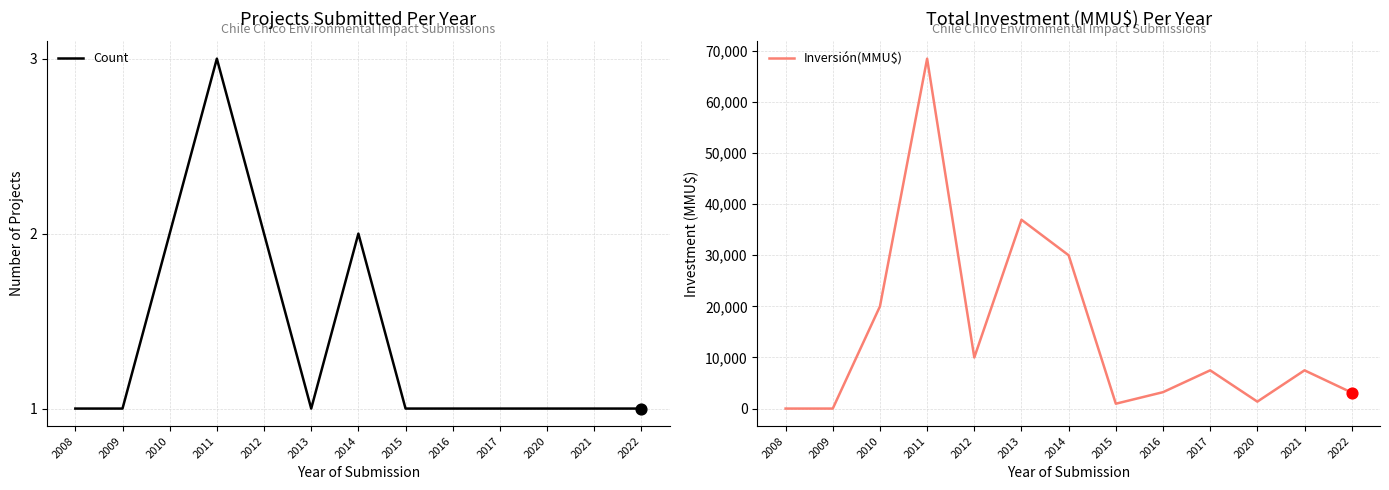

What is the total value across all series at 2012?

10002